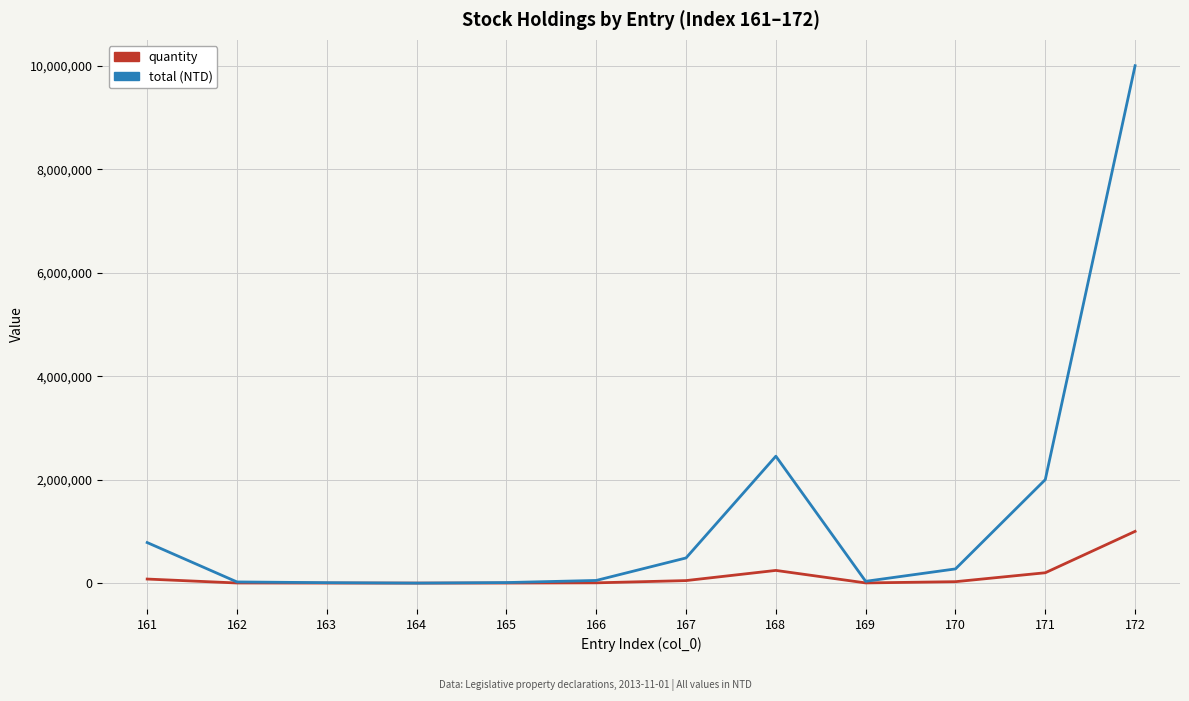

What is the sum of the total (NTD) values at 161 and 170?

1057960